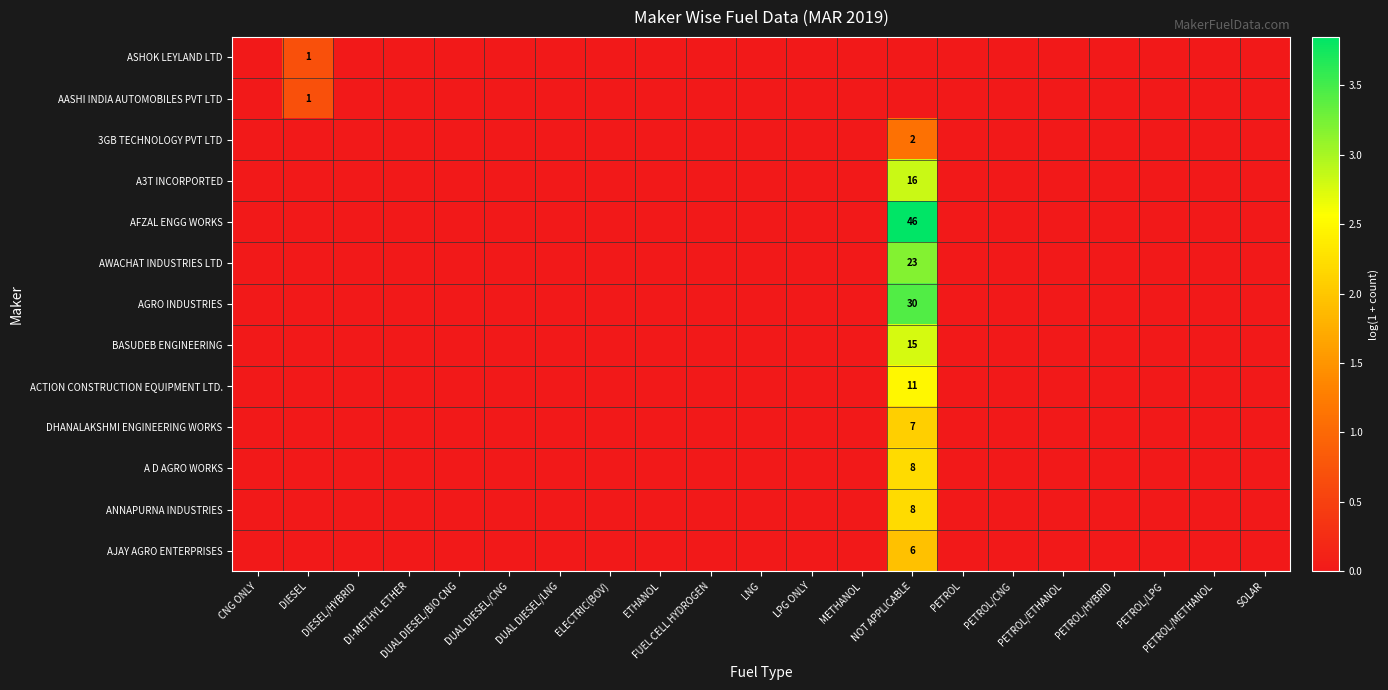

The value of ACTION CONSTRUCTION EQUIPMENT LTD. at SOLAR is 1.5. True or false?

False